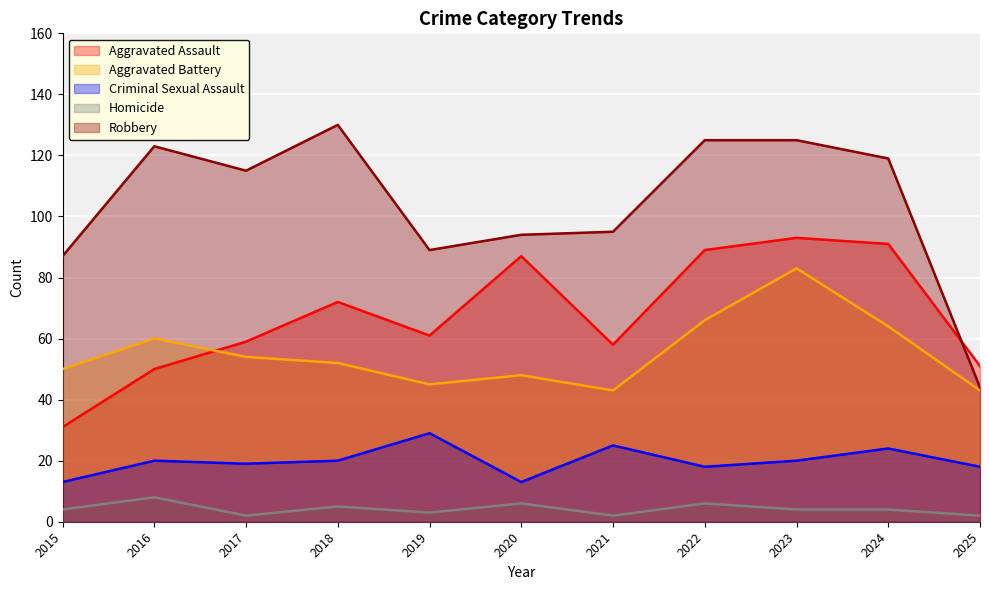

Rank the series by their maximum value, from lowest to highest.

Homicide, Criminal Sexual Assault, Aggravated Battery, Aggravated Assault, Robbery